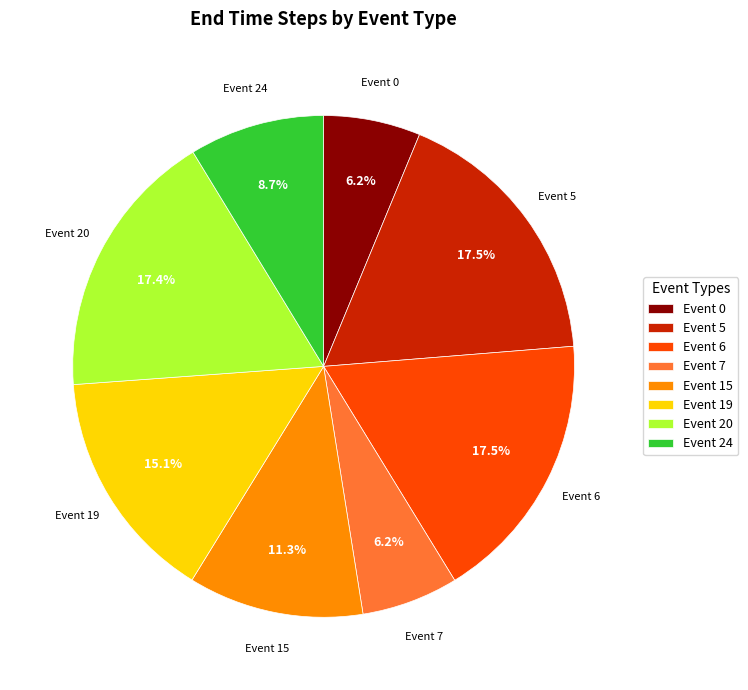

What portion of the pie excludes Event 7?

93.8%